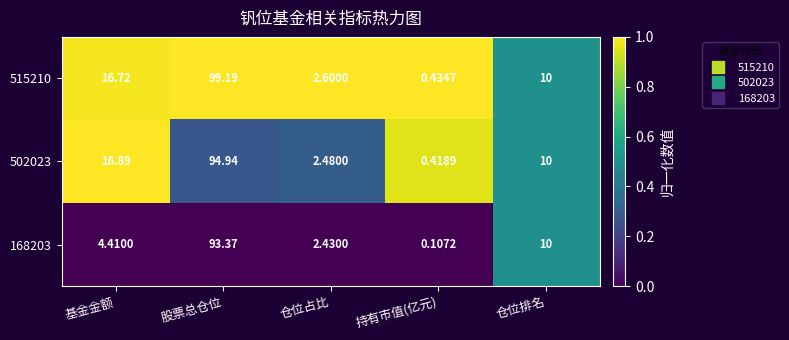

At which category does the chart reach its minimum across all series?

持有市值(亿元)